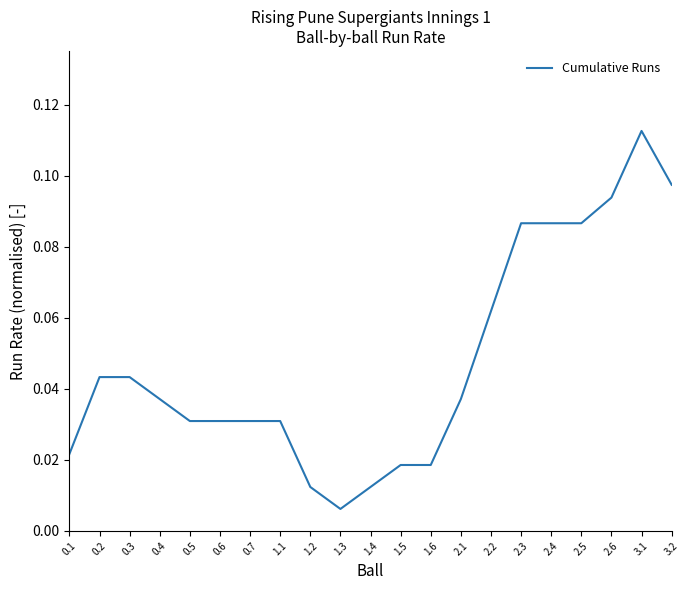

At which label is the value closest to 0?

1.3